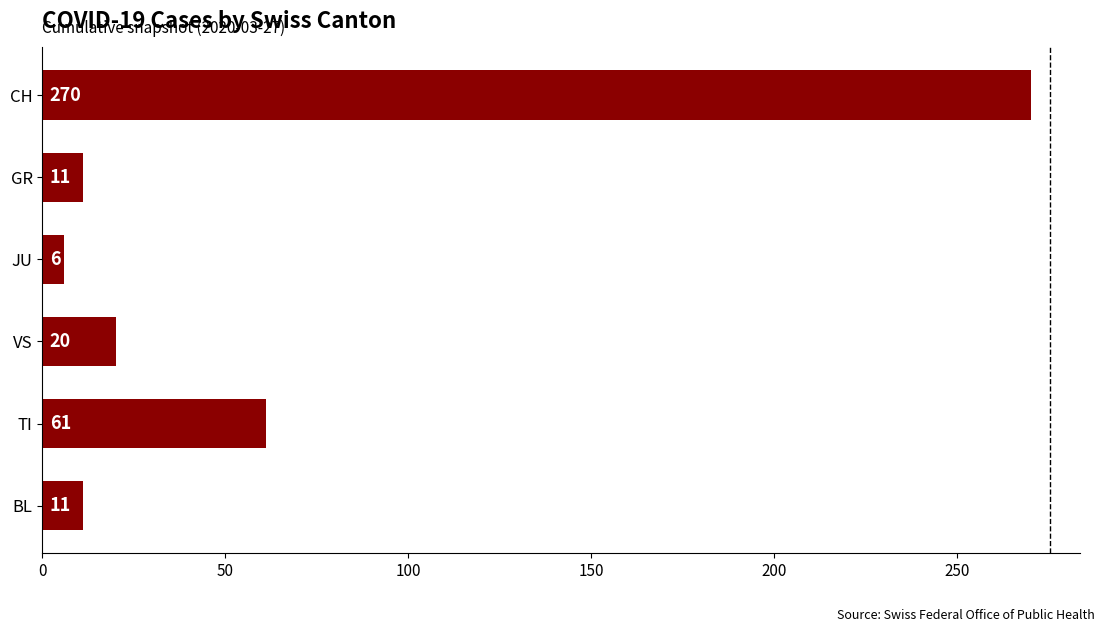

Reading top to bottom, transcribe all the data shown in this chart.

CH=270	GR=11	JU=6	VS=20	TI=61	BL=11